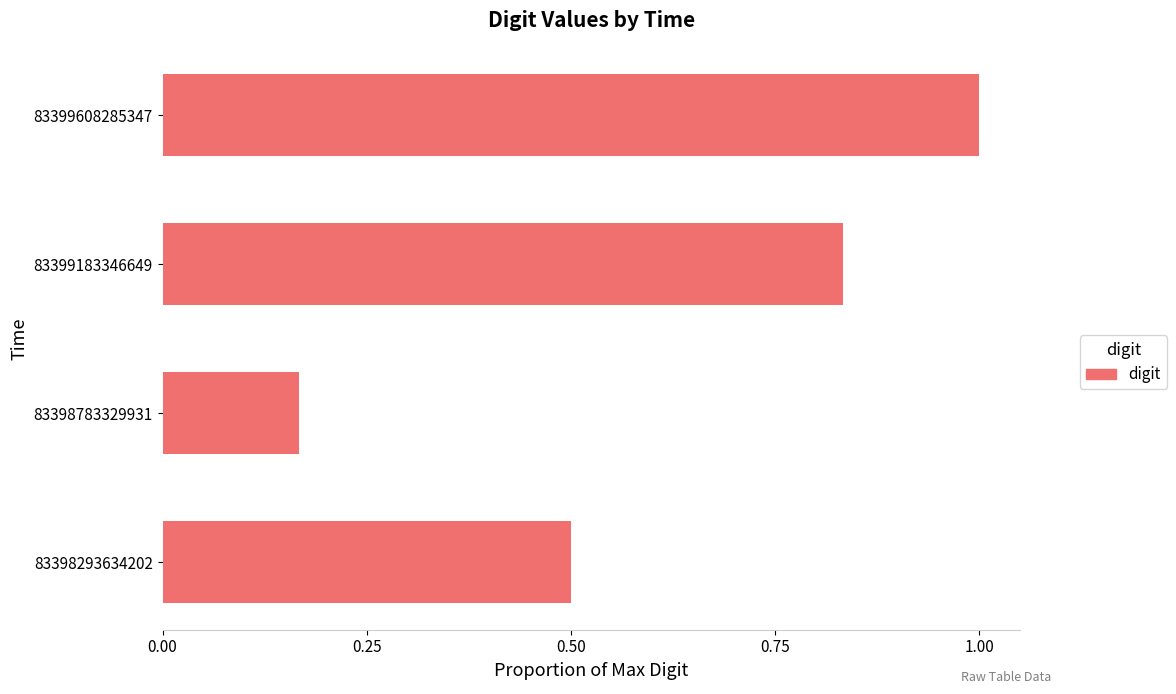

How many categories are shown in the chart?

4